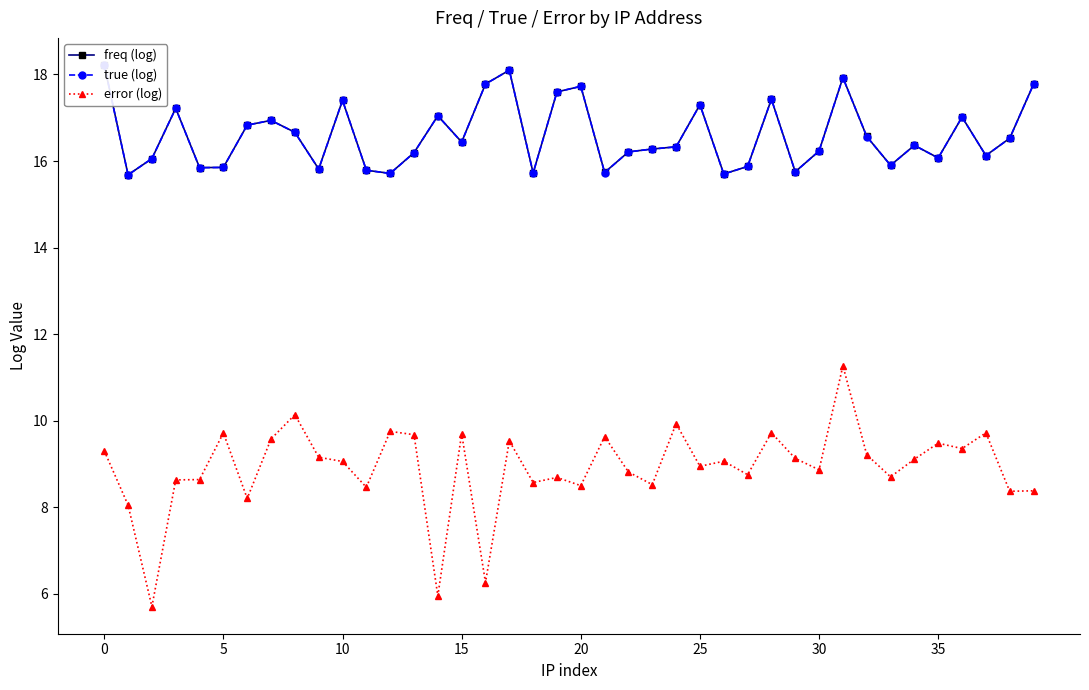

Does the chart display data point markers on the line(s)?

Yes